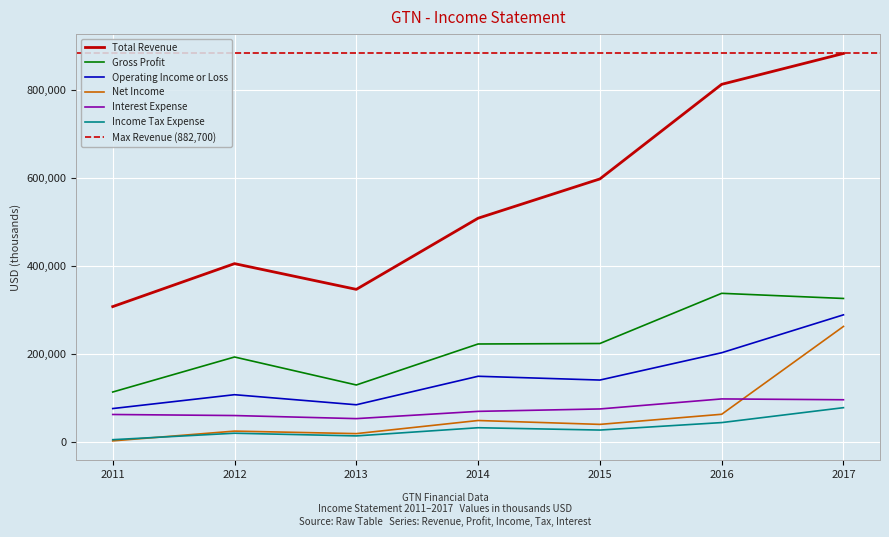

What is the sum of the Income Tax Expense values at 2013 and 2011?

17600